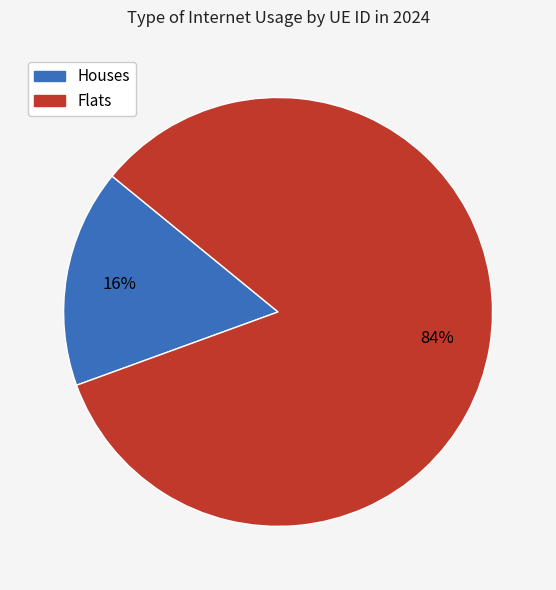

Is there a majority slice in this chart?

Yes